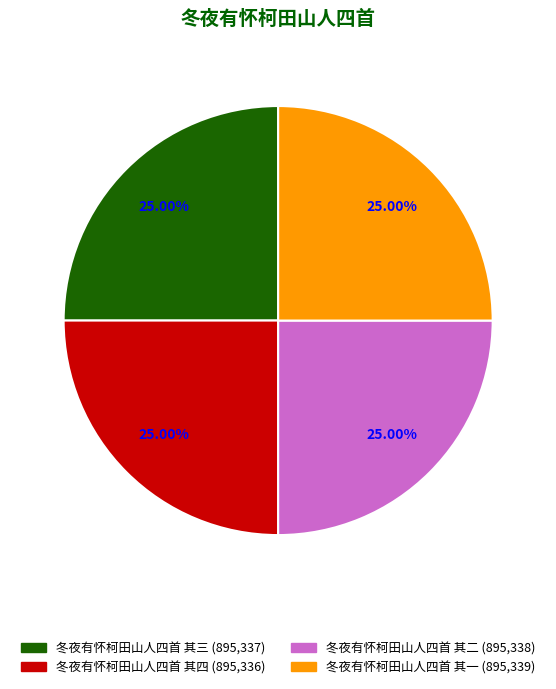

Is it true that 冬夜有怀柯田山人四首 其二 is 37% of the pie?

False